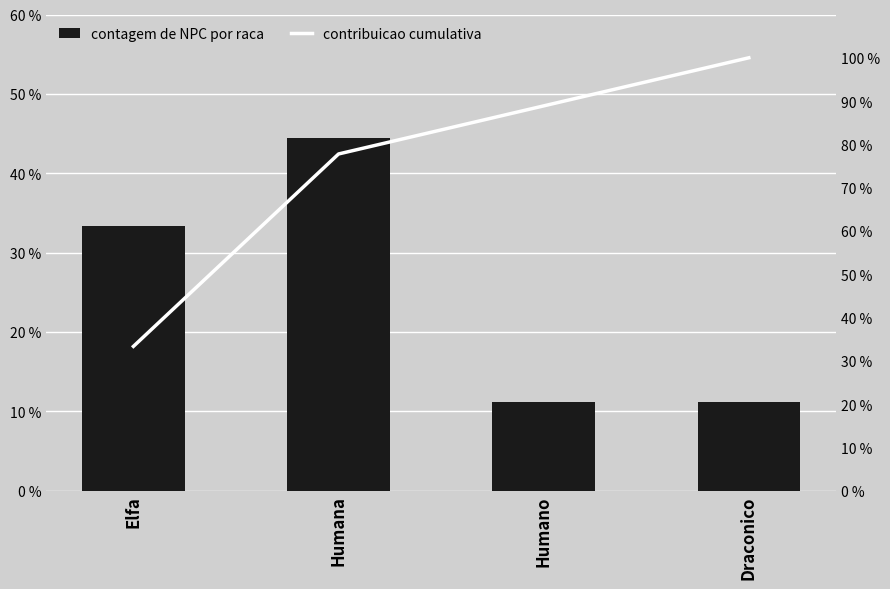

Reading left to right, list all the values displayed in this chart.

contagem de NPC por raca: 33.3	44.4	11.1	11.1
contribuicao cumulativa: 33.3	77.8	88.9	100.0